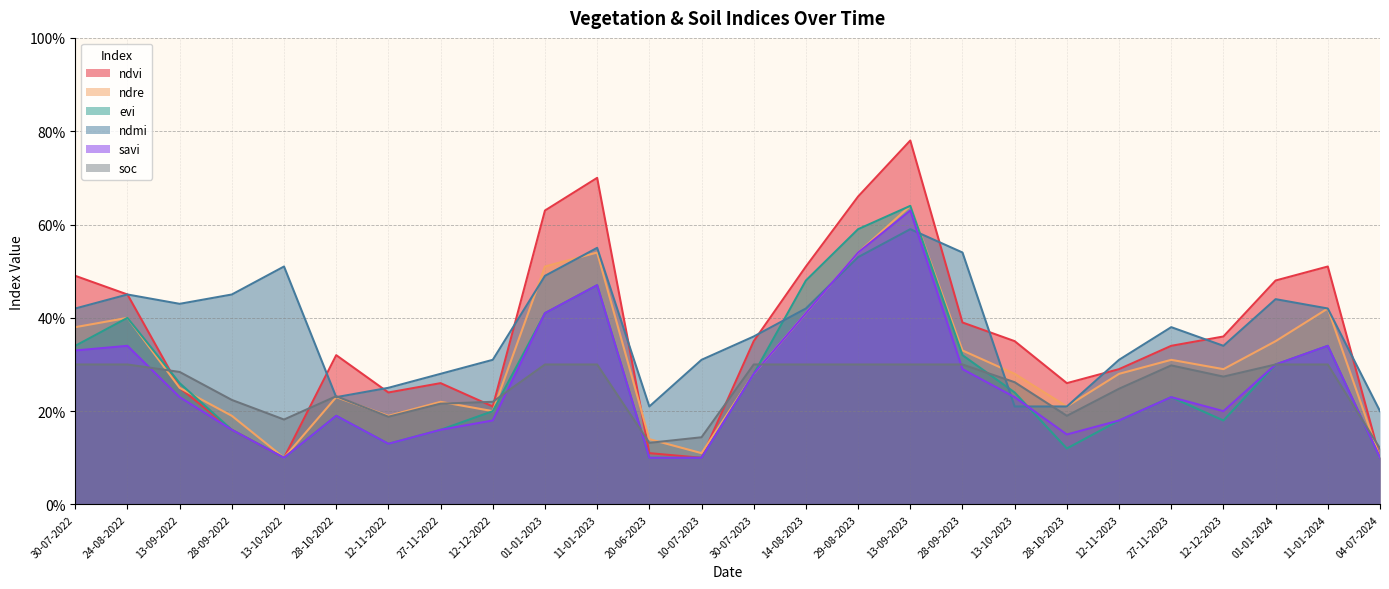

Reading left to right, transcribe all the data shown in this chart.

ndvi: 30-07-2022=0.5	24-08-2022=0.5	13-09-2022=0.2	28-09-2022=0.2	13-10-2022=0.1	28-10-2022=0.3	12-11-2022=0.2	27-11-2022=0.3	12-12-2022=0.2	01-01-2023=0.6	11-01-2023=0.7	20-06-2023=0.1	10-07-2023=0.1	30-07-2023=0.3	14-08-2023=0.5	29-08-2023=0.7	13-09-2023=0.8	28-09-2023=0.4	13-10-2023=0.3	28-10-2023=0.3	12-11-2023=0.3	27-11-2023=0.3	12-12-2023=0.4	01-01-2024=0.5	11-01-2024=0.5	04-07-2024=0.1
ndre: 30-07-2022=0.4	24-08-2022=0.4	13-09-2022=0.2	28-09-2022=0.2	13-10-2022=0.1	28-10-2022=0.2	12-11-2022=0.2	27-11-2022=0.2	12-12-2022=0.2	01-01-2023=0.5	11-01-2023=0.5	20-06-2023=0.1	10-07-2023=0.1	30-07-2023=0.3	14-08-2023=0.4	29-08-2023=0.5	13-09-2023=0.6	28-09-2023=0.3	13-10-2023=0.3	28-10-2023=0.2	12-11-2023=0.3	27-11-2023=0.3	12-12-2023=0.3	01-01-2024=0.3	11-01-2024=0.4	04-07-2024=0.1
evi: 30-07-2022=0.3	24-08-2022=0.4	13-09-2022=0.3	28-09-2022=0.2	13-10-2022=0.1	28-10-2022=0.2	12-11-2022=0.1	27-11-2022=0.2	12-12-2022=0.2	01-01-2023=0.4	11-01-2023=0.5	20-06-2023=0.1	10-07-2023=0.1	30-07-2023=0.3	14-08-2023=0.5	29-08-2023=0.6	13-09-2023=0.6	28-09-2023=0.3	13-10-2023=0.2	28-10-2023=0.1	12-11-2023=0.2	27-11-2023=0.2	12-12-2023=0.2	01-01-2024=0.3	11-01-2024=0.3	04-07-2024=0.1
ndmi: 30-07-2022=0.4	24-08-2022=0.5	13-09-2022=0.4	28-09-2022=0.5	13-10-2022=0.5	28-10-2022=0.2	12-11-2022=0.2	27-11-2022=0.3	12-12-2022=0.3	01-01-2023=0.5	11-01-2023=0.6	20-06-2023=0.2	10-07-2023=0.3	30-07-2023=0.4	14-08-2023=0.4	29-08-2023=0.5	13-09-2023=0.6	28-09-2023=0.5	13-10-2023=0.2	28-10-2023=0.2	12-11-2023=0.3	27-11-2023=0.4	12-12-2023=0.3	01-01-2024=0.4	11-01-2024=0.4	04-07-2024=0.2
savi: 30-07-2022=0.3	24-08-2022=0.3	13-09-2022=0.2	28-09-2022=0.2	13-10-2022=0.1	28-10-2022=0.2	12-11-2022=0.1	27-11-2022=0.2	12-12-2022=0.2	01-01-2023=0.4	11-01-2023=0.5	20-06-2023=0.1	10-07-2023=0.1	30-07-2023=0.3	14-08-2023=0.4	29-08-2023=0.5	13-09-2023=0.6	28-09-2023=0.3	13-10-2023=0.2	28-10-2023=0.1	12-11-2023=0.2	27-11-2023=0.2	12-12-2023=0.2	01-01-2024=0.3	11-01-2024=0.3	04-07-2024=0.1
soc: 30-07-2022=0.3	24-08-2022=0.3	13-09-2022=0.3	28-09-2022=0.2	13-10-2022=0.2	28-10-2022=0.2	12-11-2022=0.2	27-11-2022=0.2	12-12-2022=0.2	01-01-2023=0.3	11-01-2023=0.3	20-06-2023=0.1	10-07-2023=0.1	30-07-2023=0.3	14-08-2023=0.3	29-08-2023=0.3	13-09-2023=0.3	28-09-2023=0.3	13-10-2023=0.3	28-10-2023=0.2	12-11-2023=0.2	27-11-2023=0.3	12-12-2023=0.3	01-01-2024=0.3	11-01-2024=0.3	04-07-2024=0.1